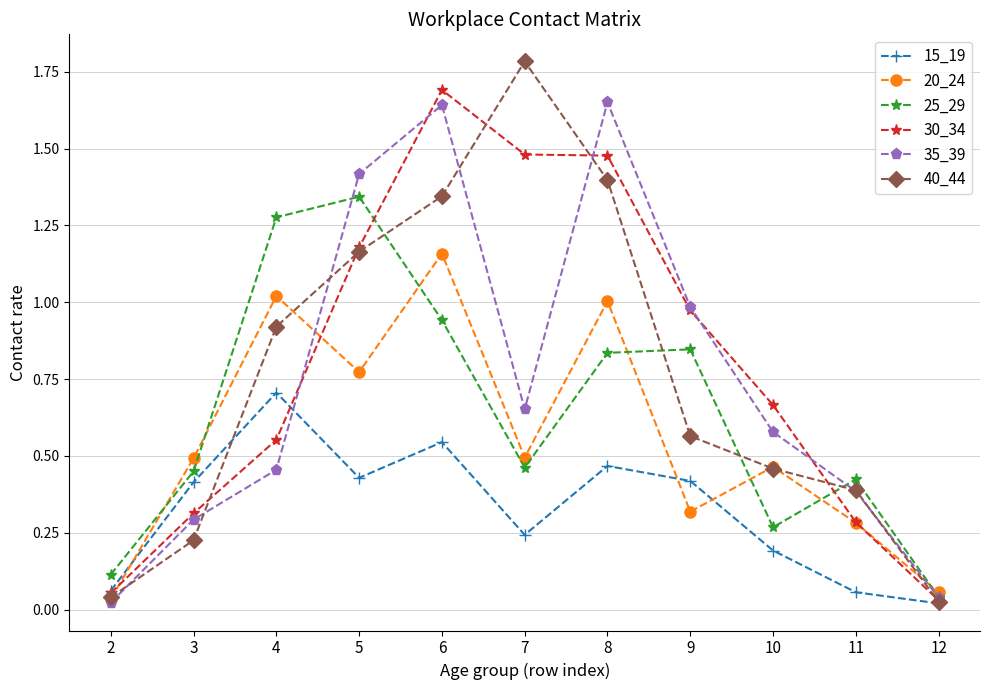

The value of 20_24 at 6 is 0.5. True or false?

False